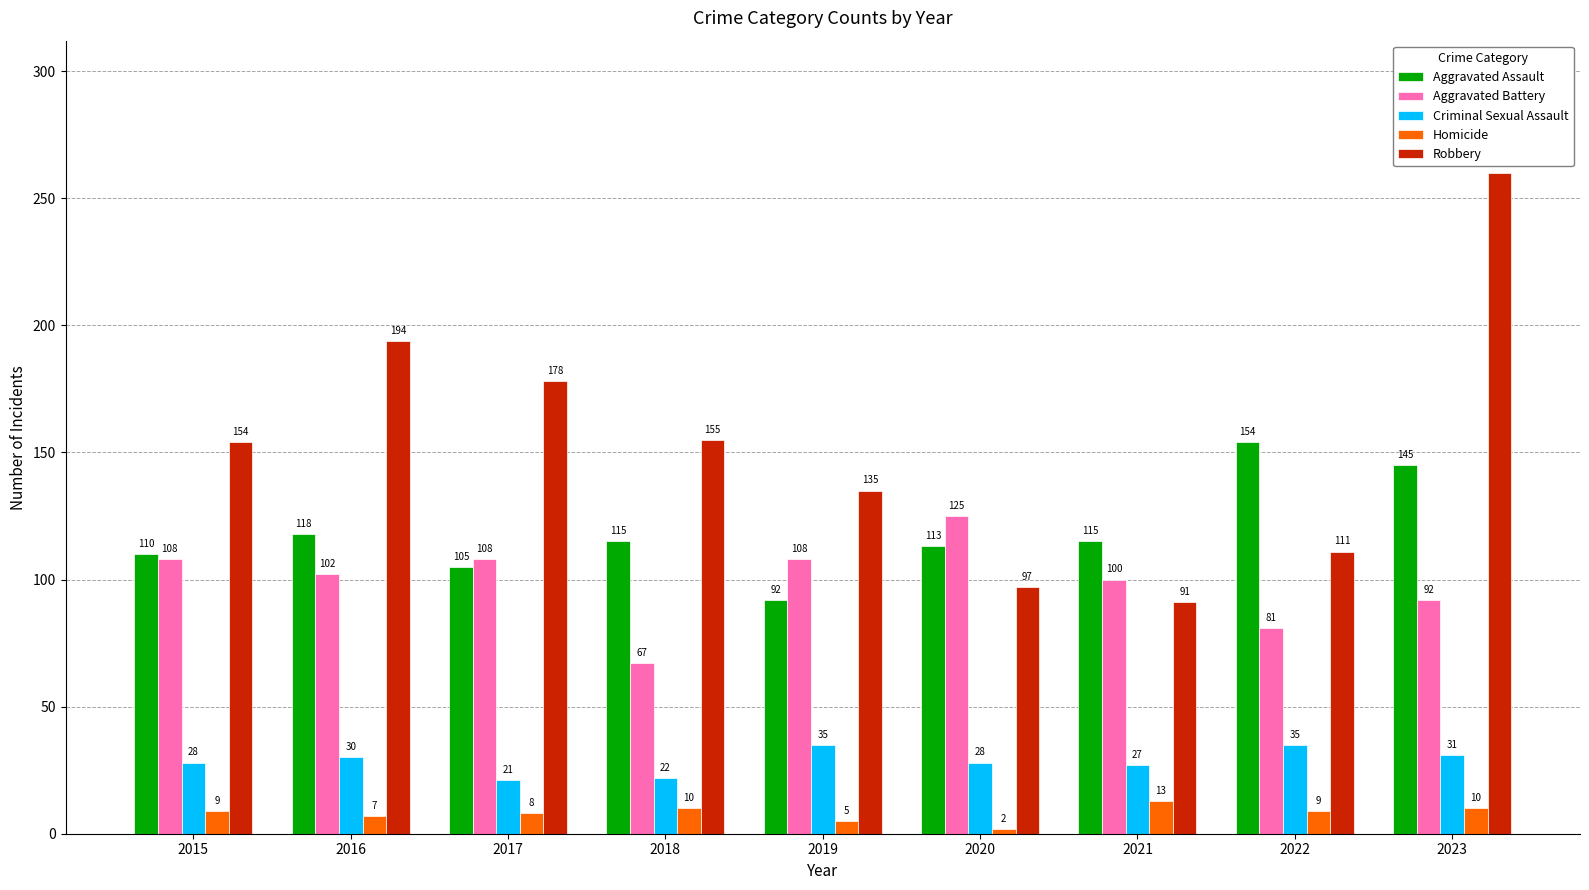

How many bars are there in total?

45